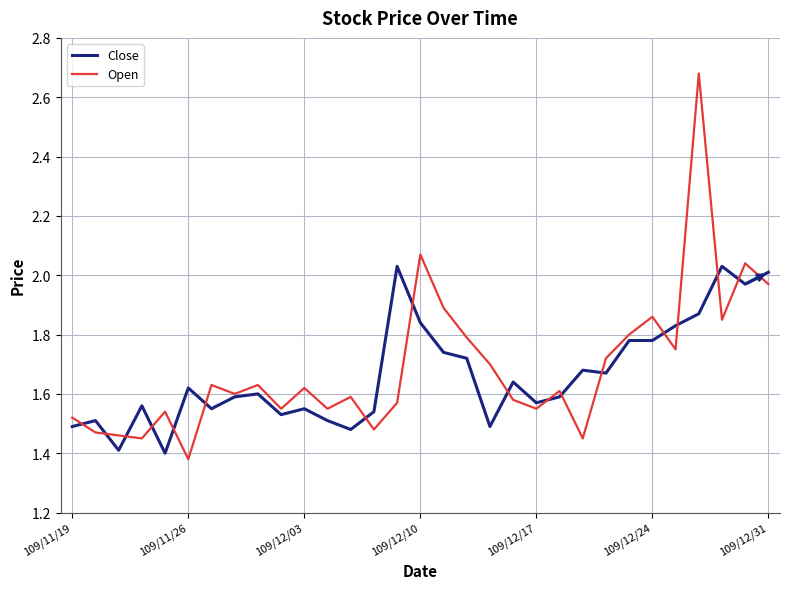

Which series has the widest spread of values?

Open